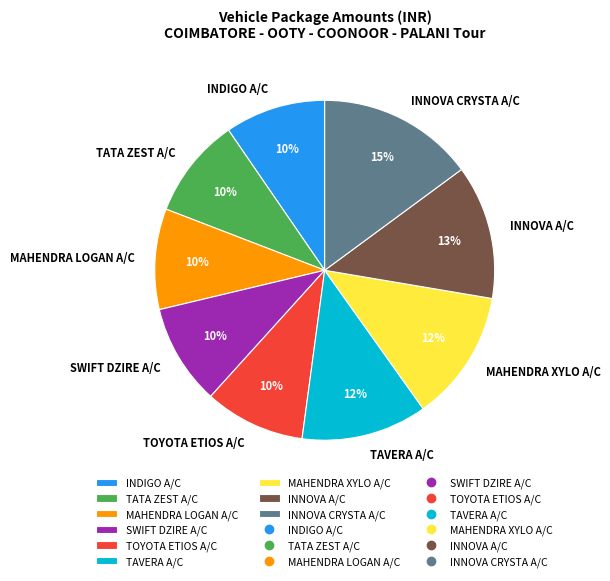

How many slices are in this pie chart?

9